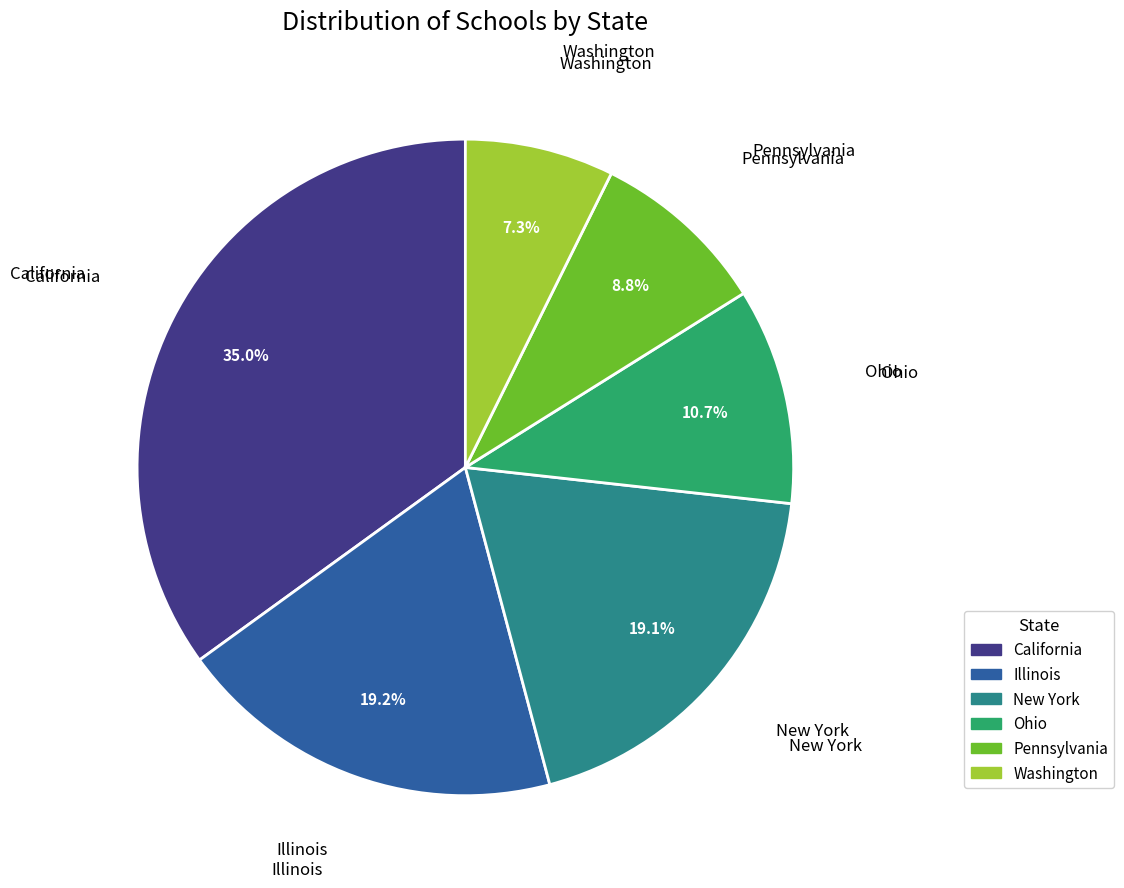

Is there a majority slice in this chart?

No